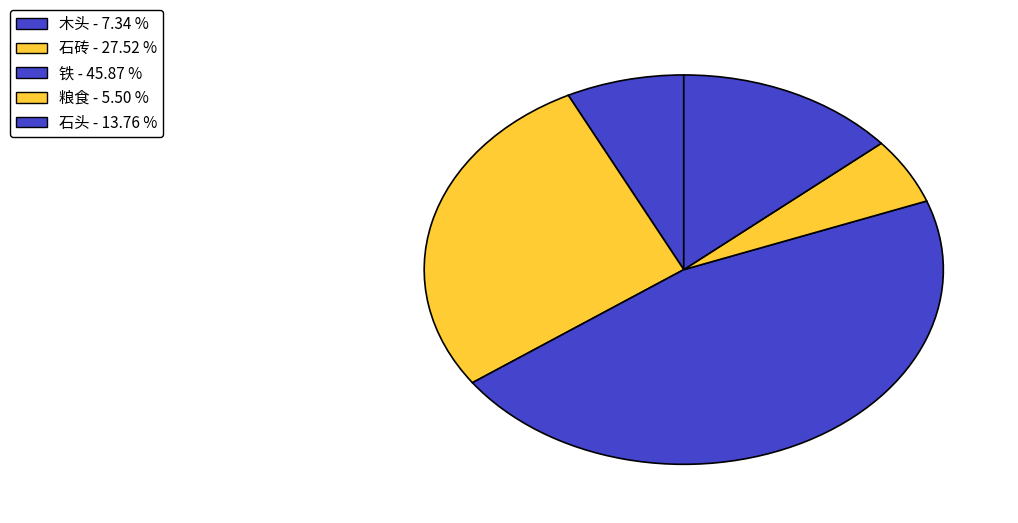

To the nearest percent, what portion does 木头 represent?

7%